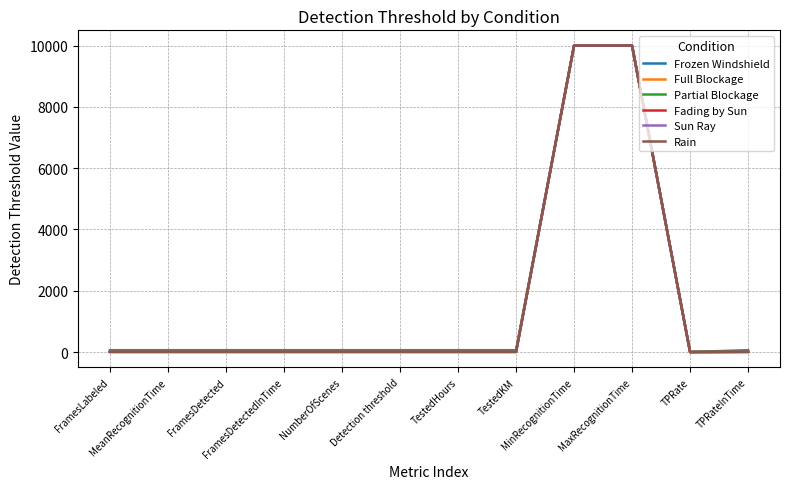

The value of Partial Blockage at TPRateInTime is 60. True or false?

True